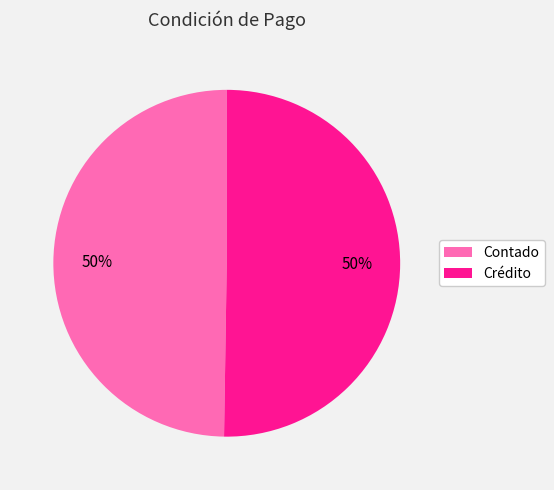

True or false: Contado accounts for 60% of the total.

False